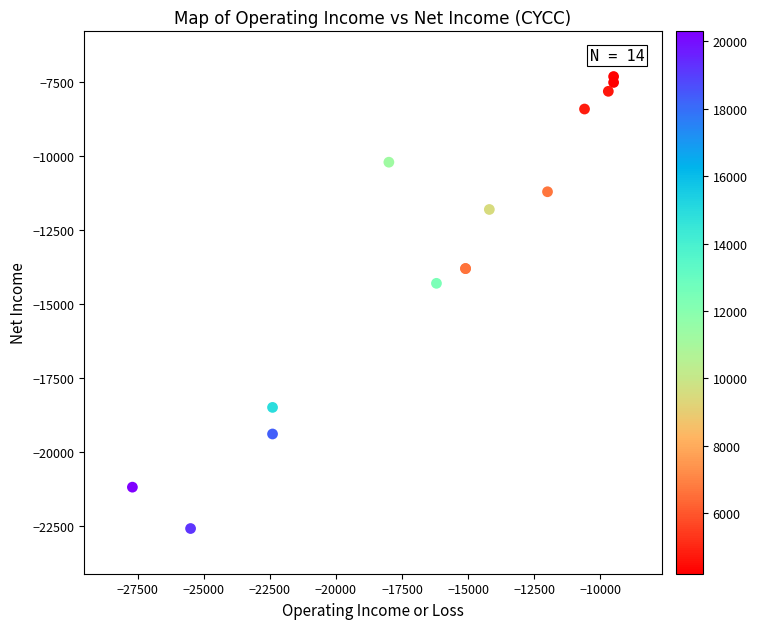

What Y value in the scatter plot is closest to -14950?

-14300